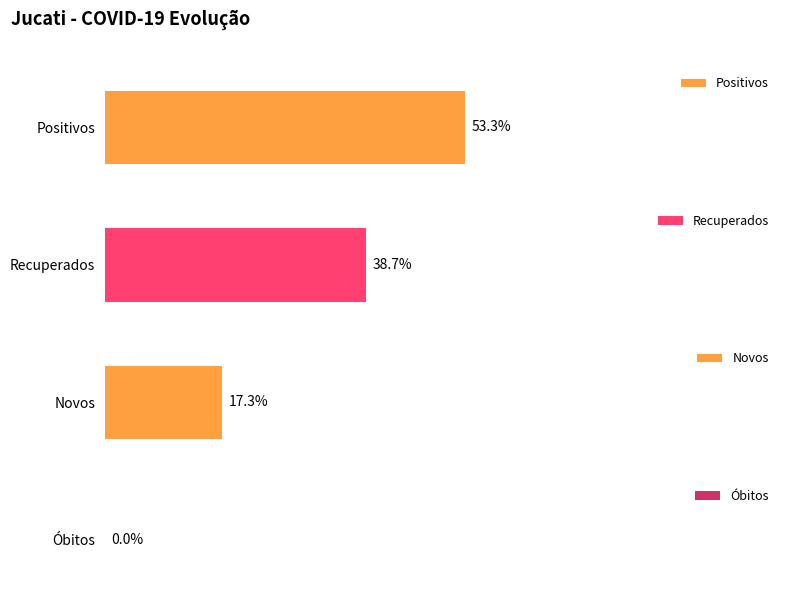

Which series has the widest spread of values?

Positivos